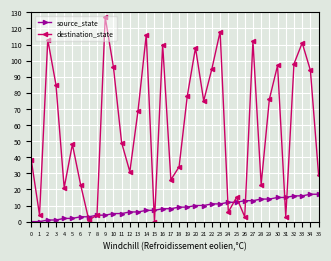

What is the greatest value displayed?

127